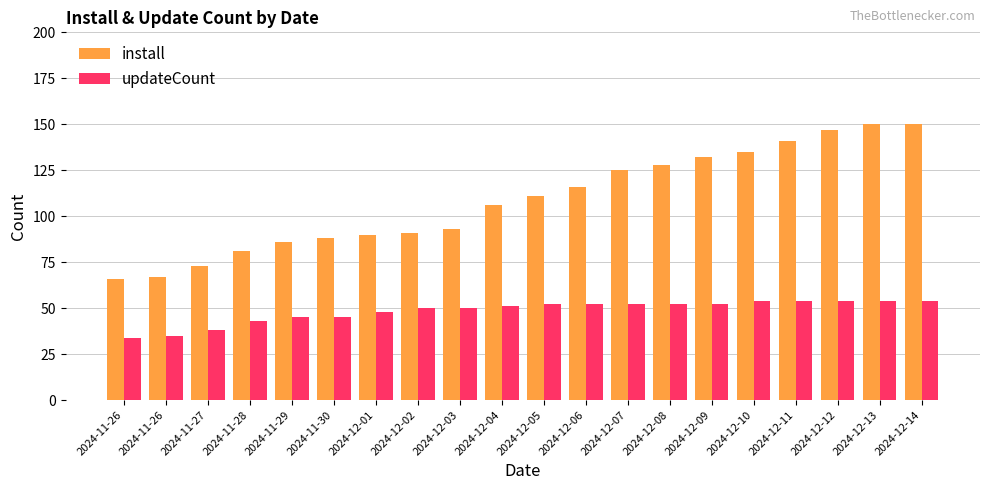

Which series changed the most between 2024-11-28 and 2024-12-06?

install